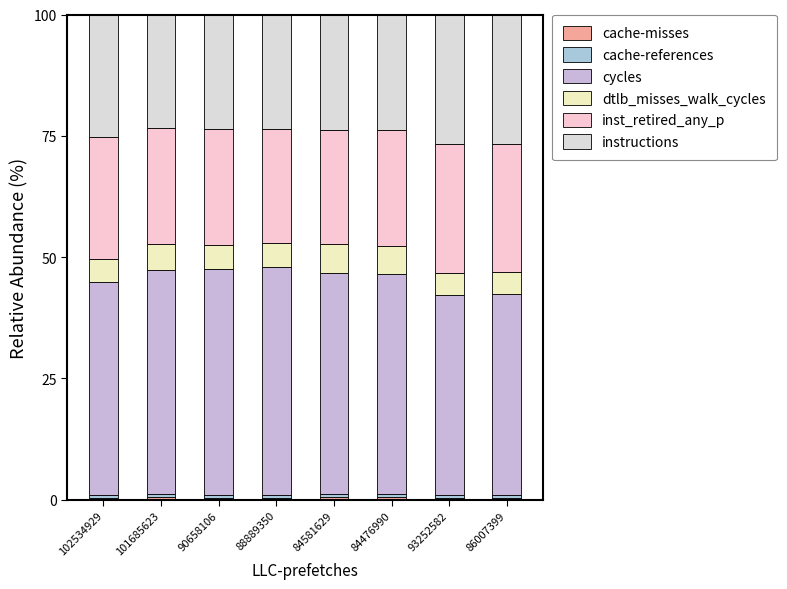

Where is cycles nearest to the value 44?

102534929